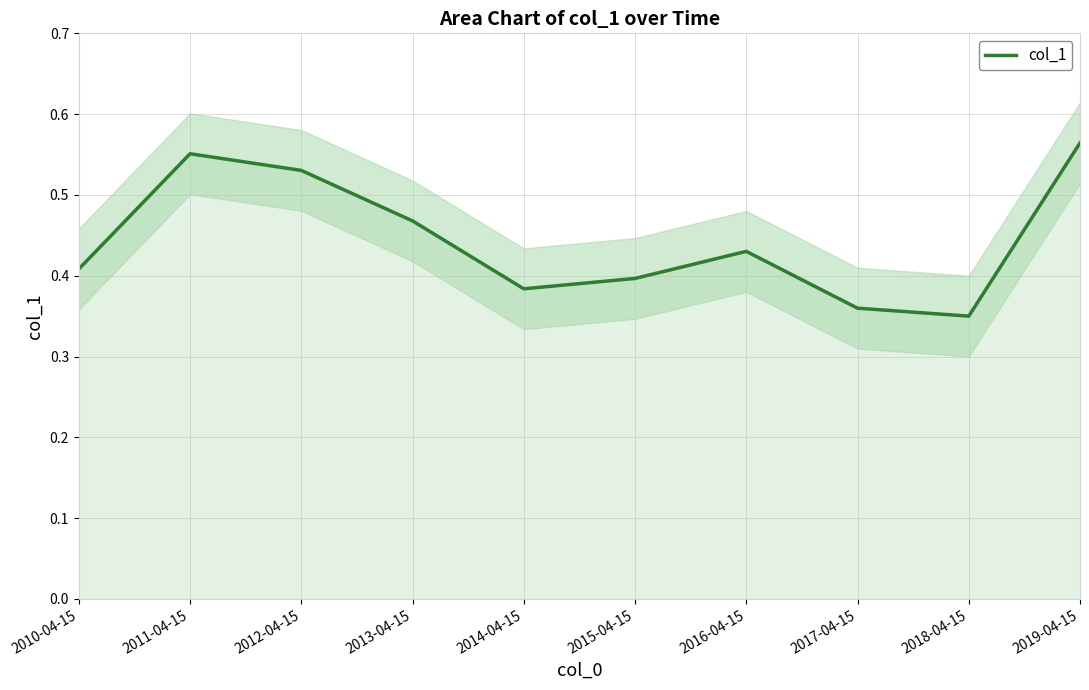

The value at 2017-04-15 is 0.4. True or false?

True